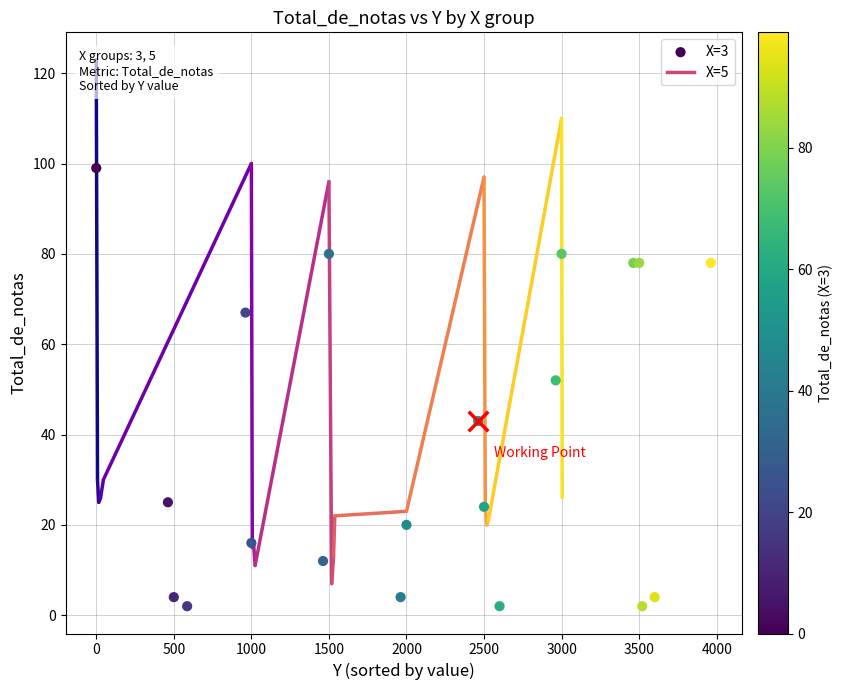

Which has a higher value, 3000 or 500?

3000